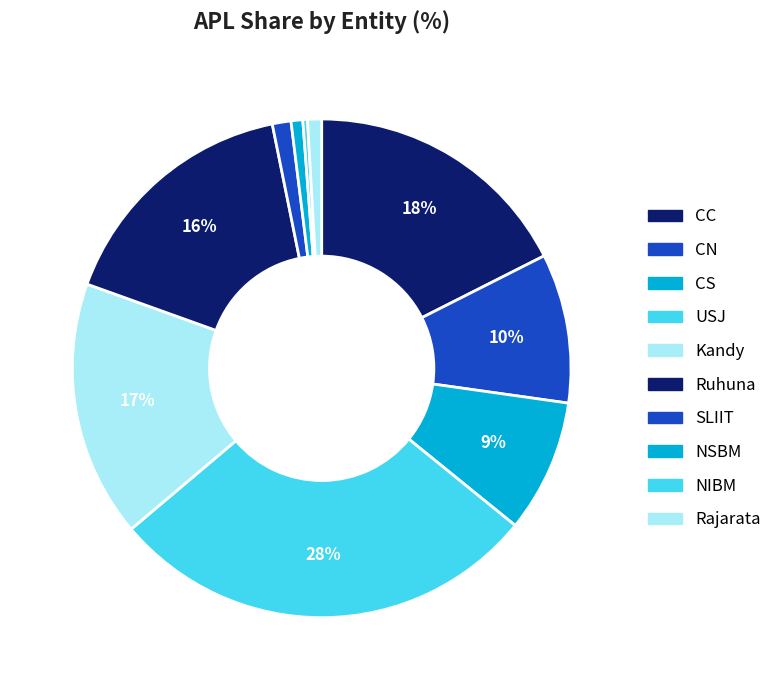

To the nearest percent, what portion does USJ represent?

28%